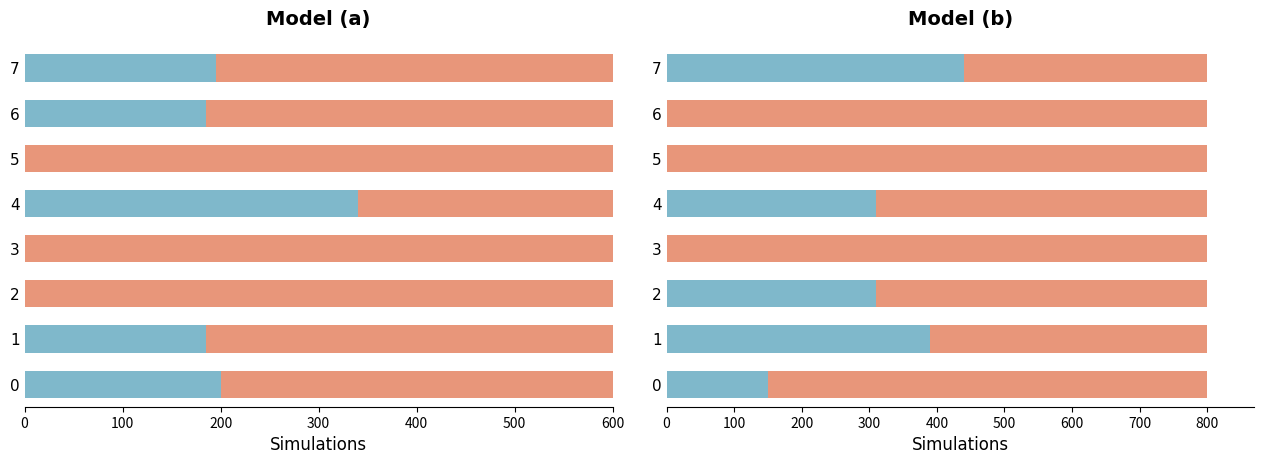

Count the Prosumers values in the range 0 to 390.

7